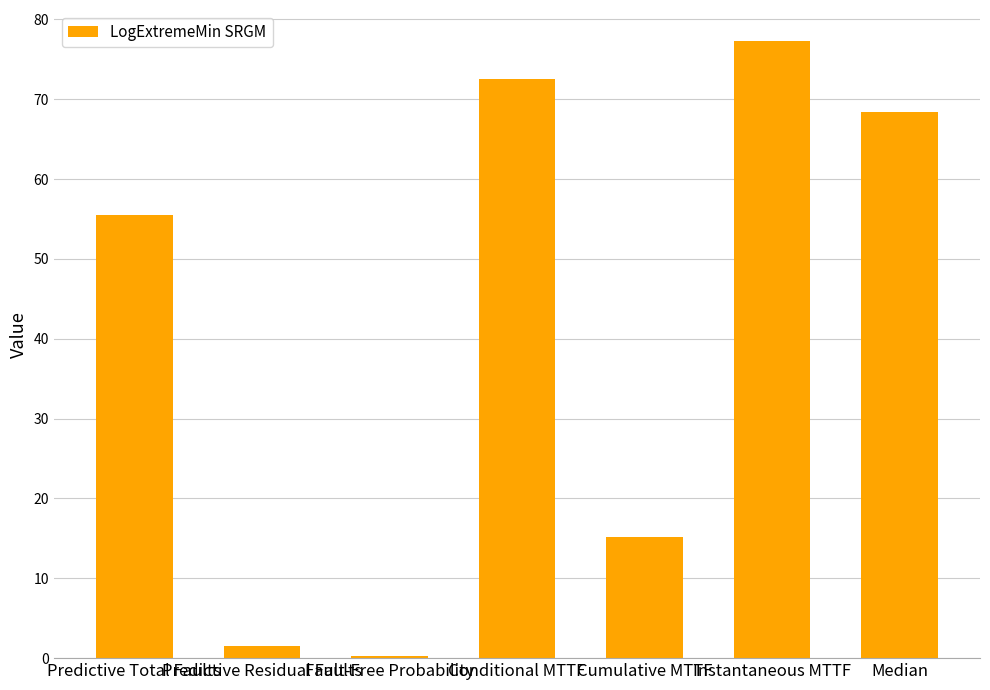

What is the sum of all values?

290.7